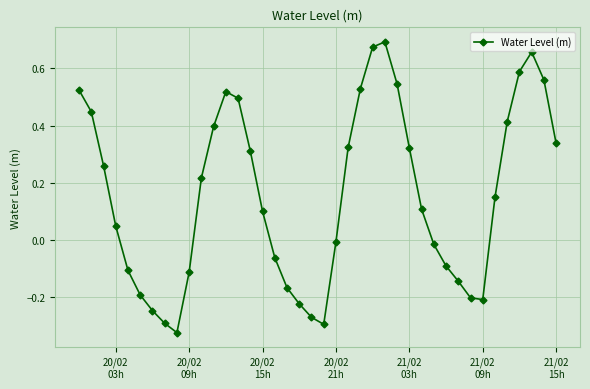

True or false: there are more than 2 points higher than both neighbors.

True